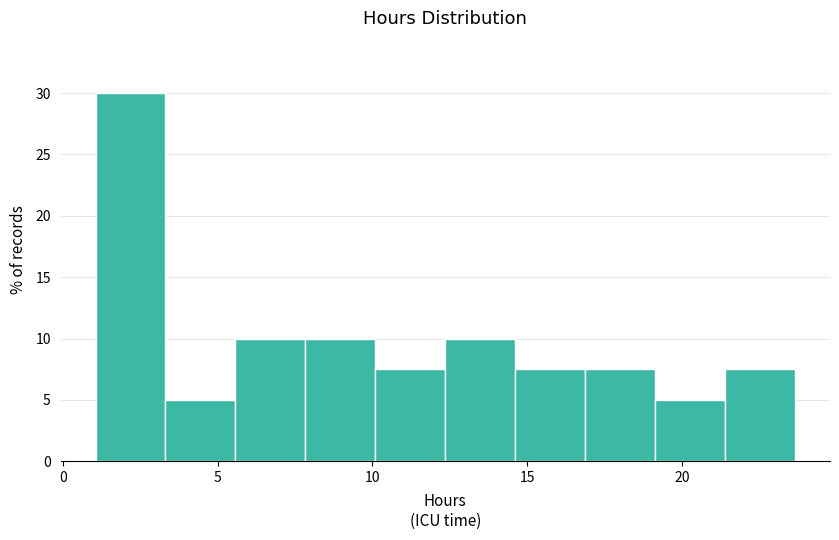

Reading left to right, list every bar in this chart as the range it spans on the x-axis followed by its height. Neither the bar edges nor the heights are printed on the chart, so give them approximately, as read against the axes.

1.0 to 3.5: 30.0
3.5 to 5.5: 5.0
5.5 to 8.0: 10.0
8.0 to 10.0: 10.0
10.0 to 12.5: 7.5
12.5 to 14.5: 10.0
14.5 to 17.0: 7.5
17.0 to 19.0: 7.5
19.0 to 21.5: 5.0
21.5 to 23.5: 7.5